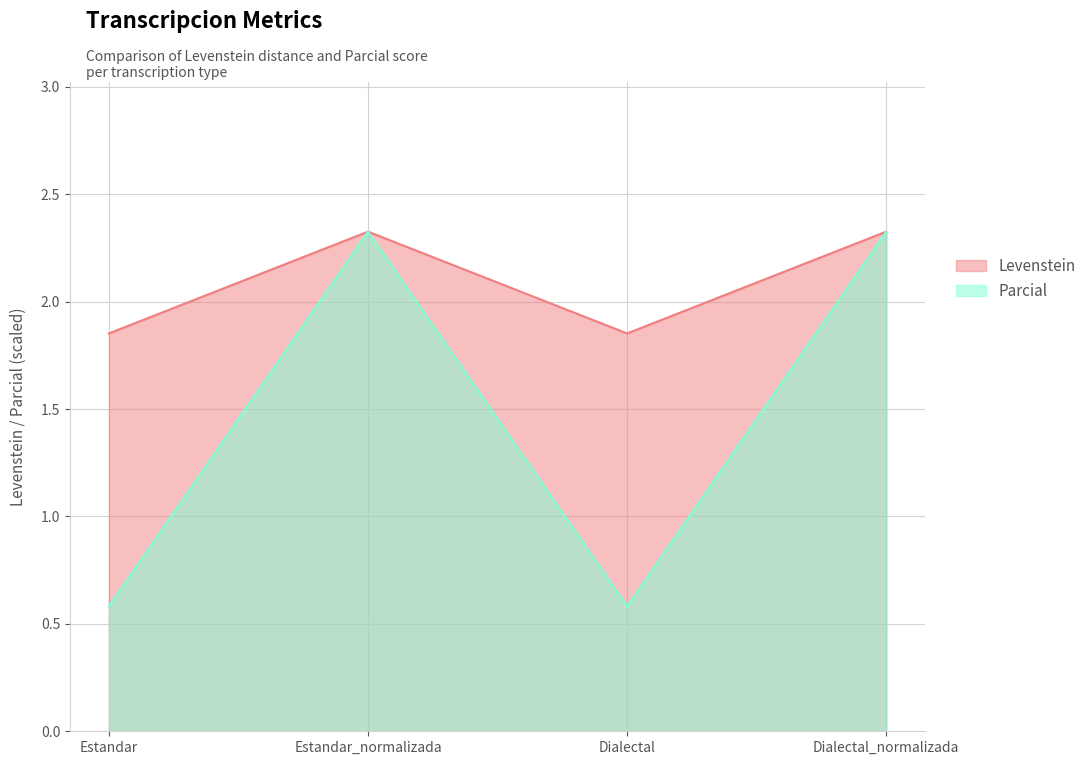

Rank the series by their maximum value, from lowest to highest.

Levenstein, Parcial